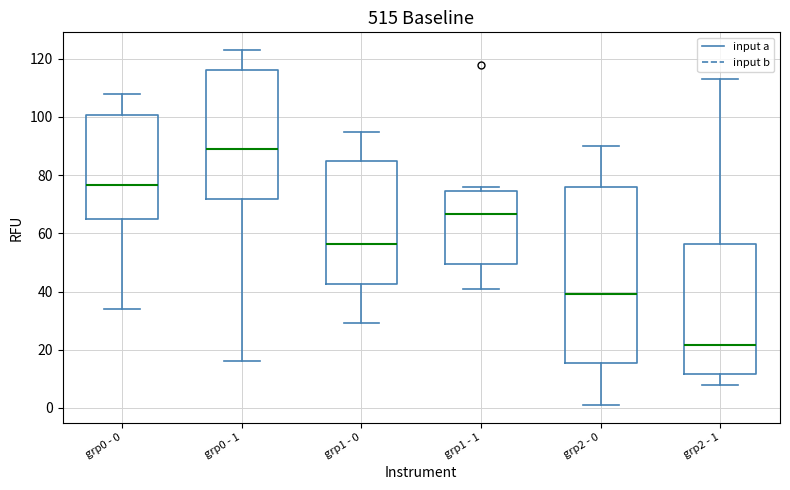

Reading left to right, read every box against the y-axis: the position of its median line, the range the box covers, and the ends of its whiskers. The values are not printed on the chart, so give them approximately, as read against the axis.

grp0 - 0: median 76, box 66 to 100, whiskers 34 to 108
grp0 - 1: median 90, box 72 to 116, whiskers 16 to 124
grp1 - 0: median 56, box 42 to 84, whiskers 30 to 96
grp1 - 1: median 66, box 50 to 74, whiskers 42 to 76
grp2 - 0: median 40, box 16 to 76, whiskers 2 to 90
grp2 - 1: median 22, box 12 to 56, whiskers 8 to 114